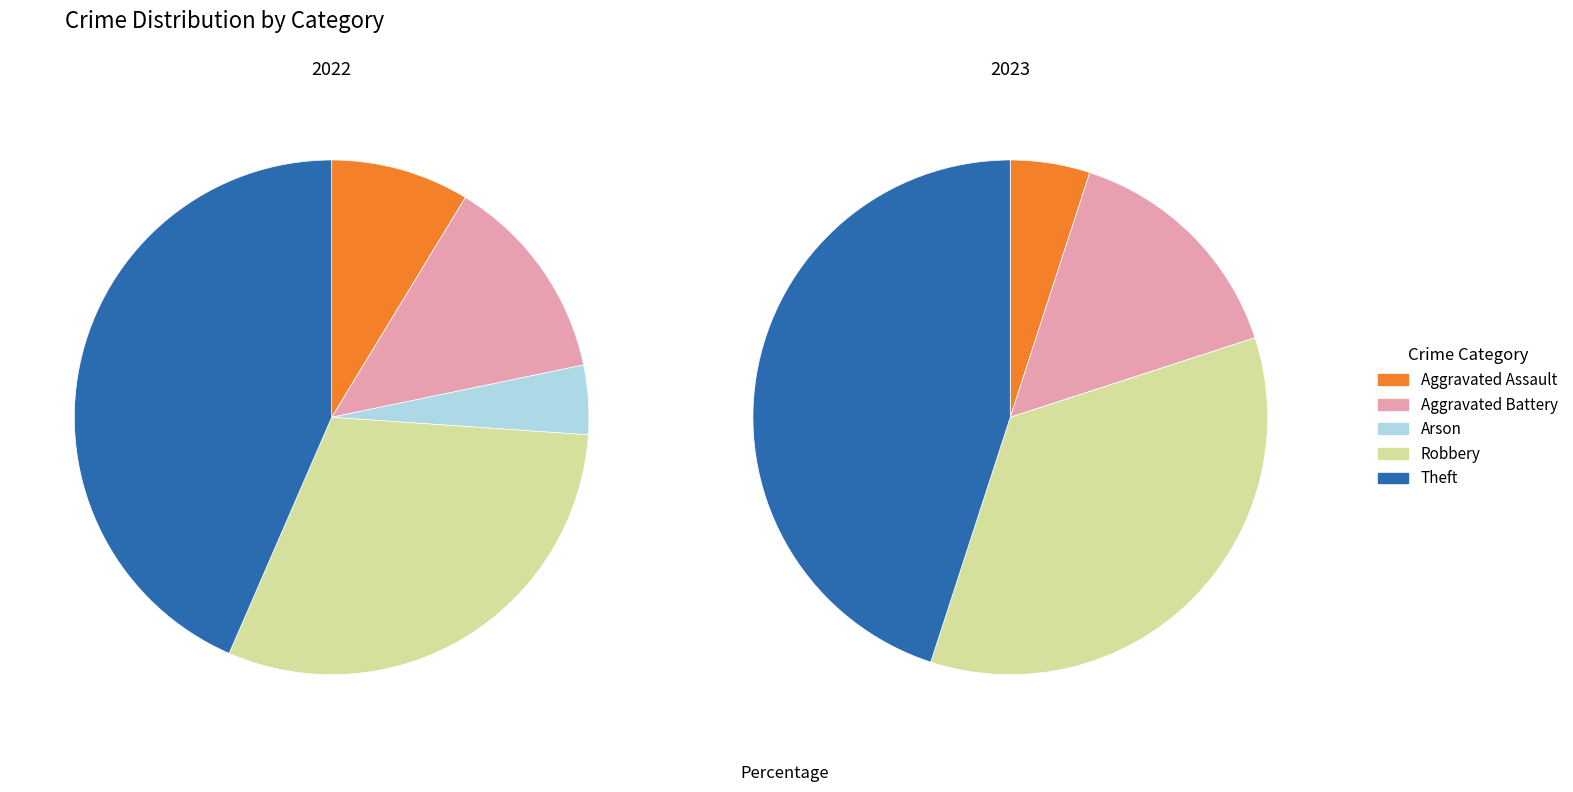

Is there a majority slice in this chart?

No